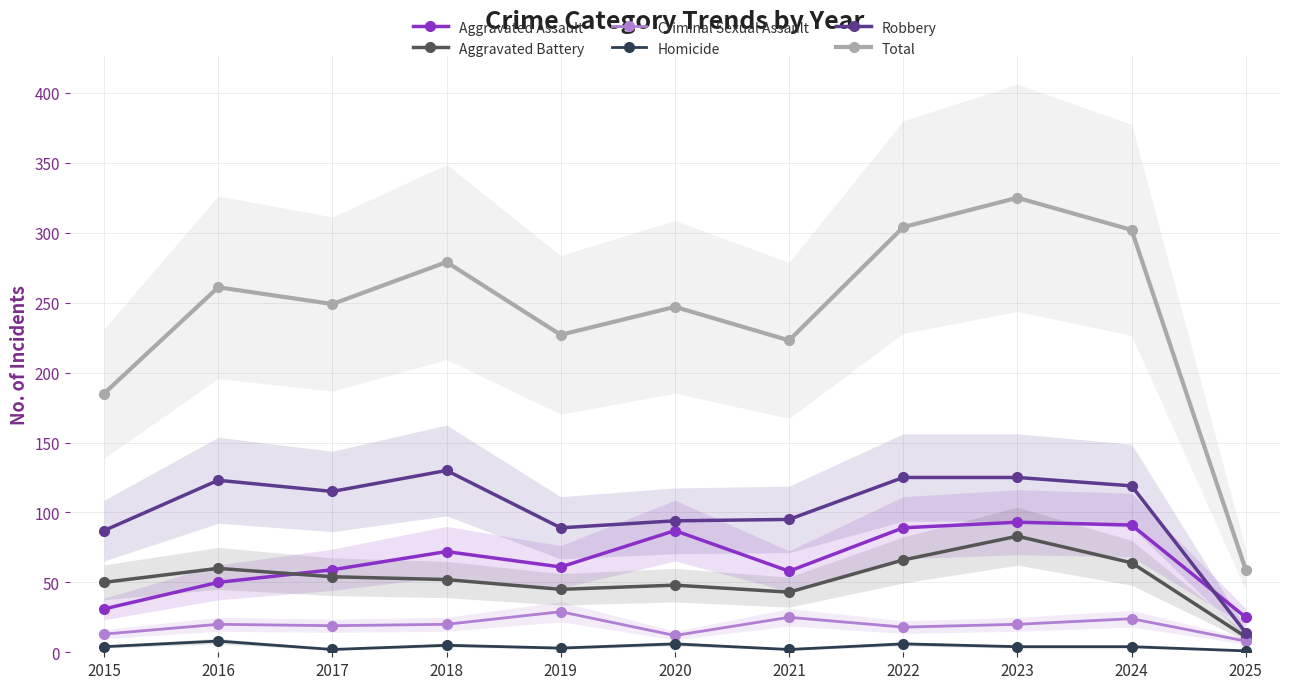

Which category has the lowest value across all series?

2025